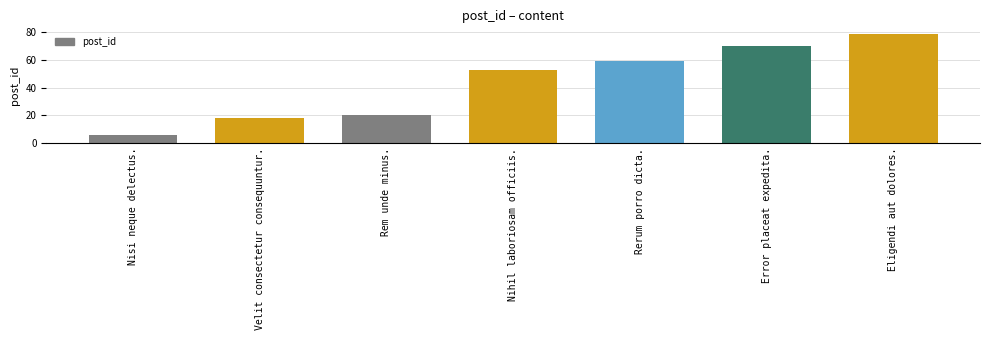

What is the minimum value shown in the chart?

6